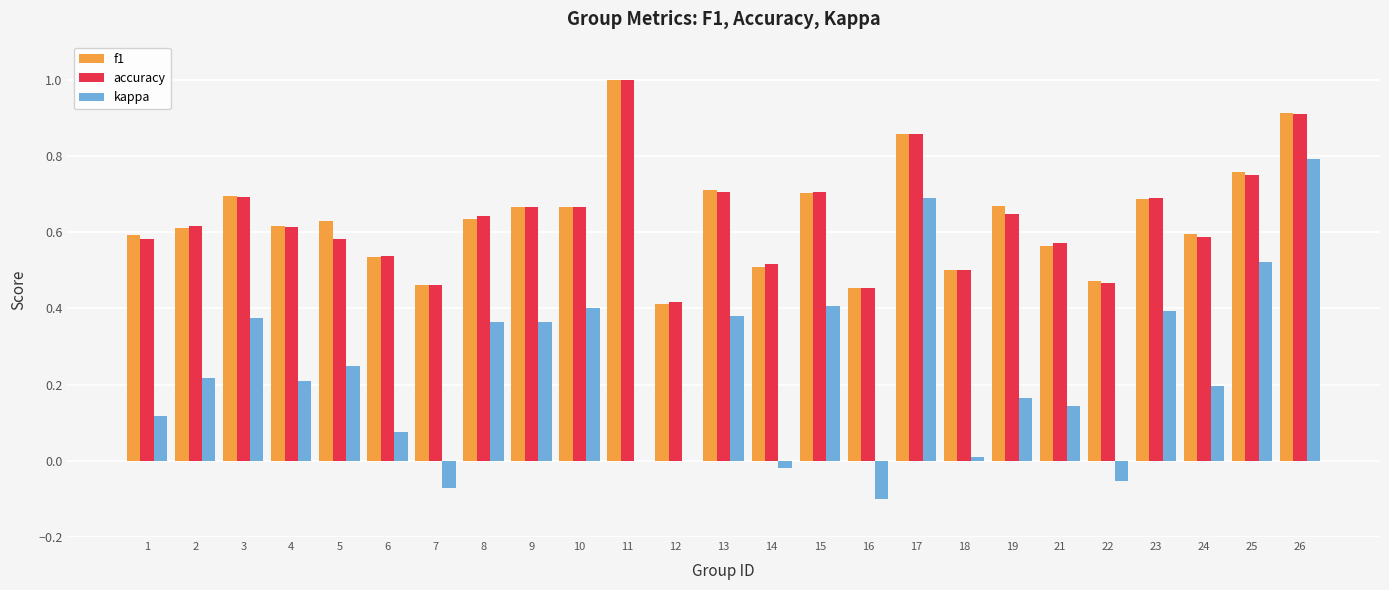

Which category has the highest value across all series?

11